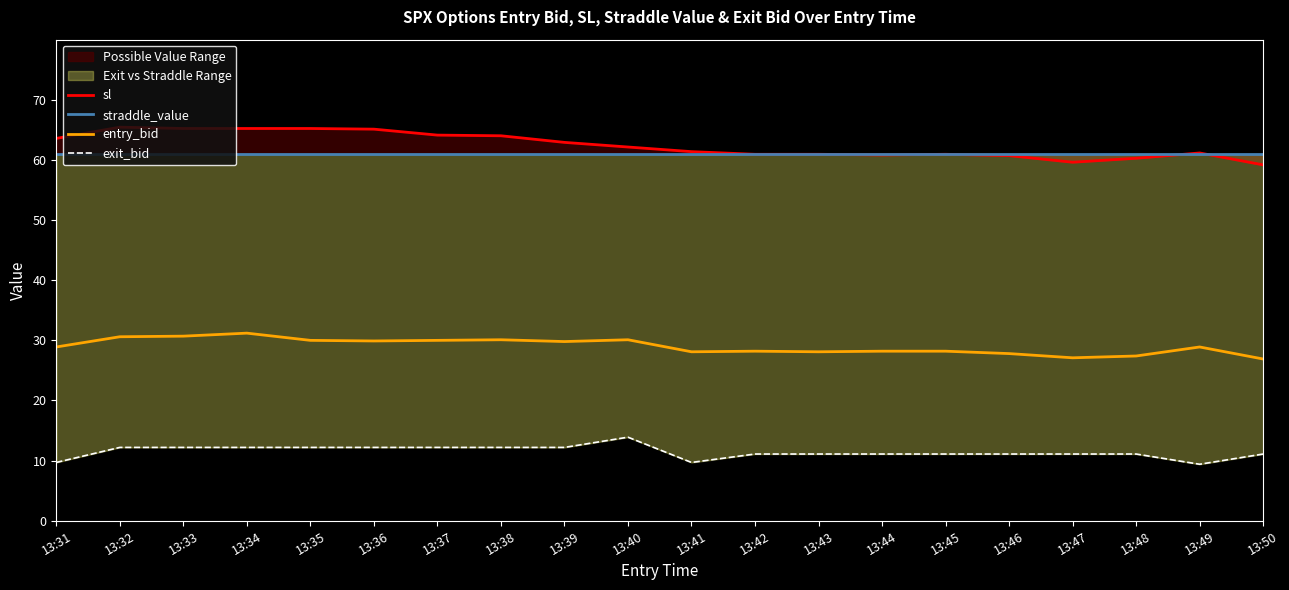

Which has a higher value, 13:37 or 13:32?

13:32